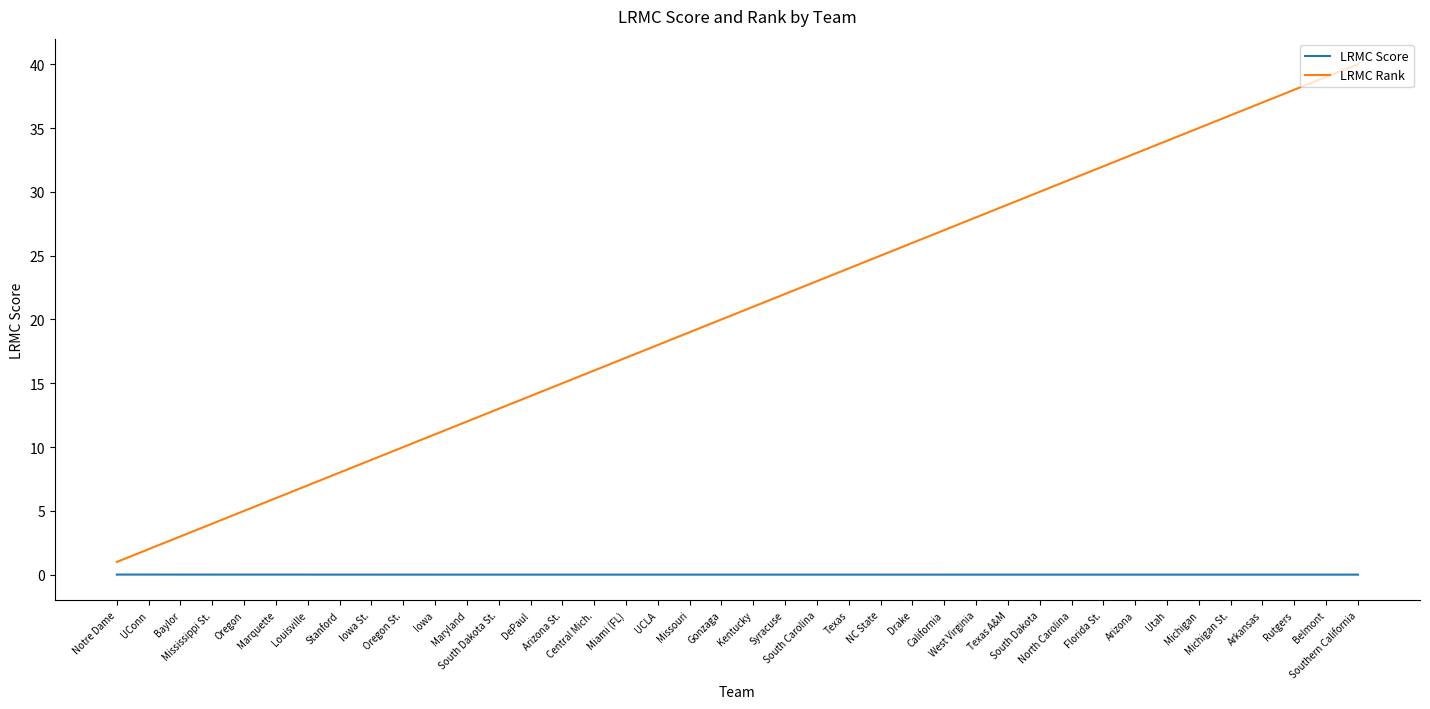

Which series has the widest spread of values?

LRMC Rank